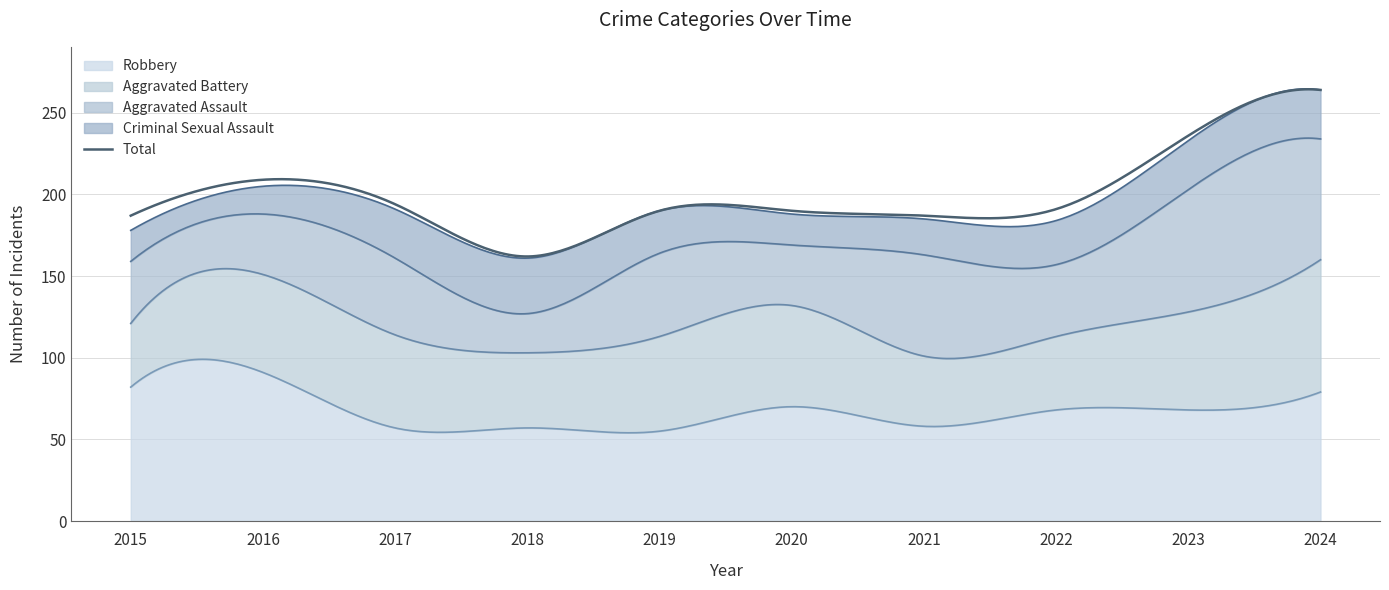

At which category does Aggravated Battery reach its first local valley?

2018